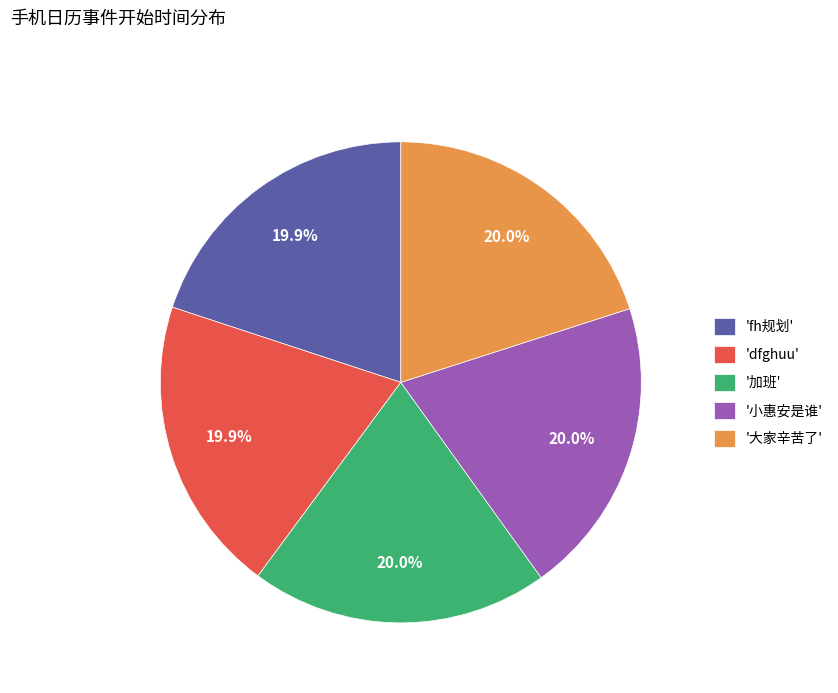

Is there any slice that represents more than half of the pie?

No